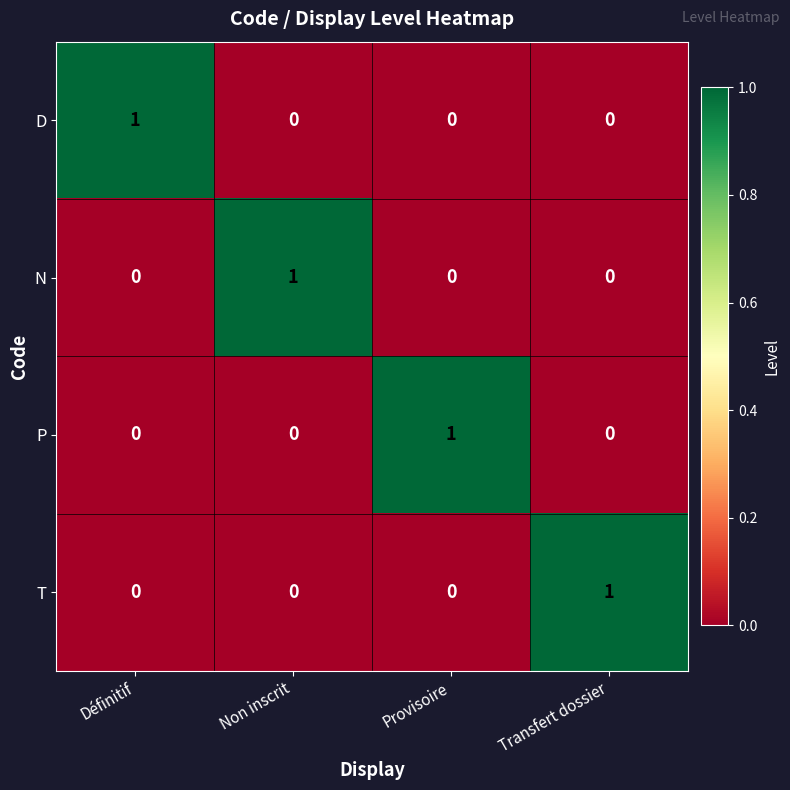

The value of D at Définitif is 0. True or false?

False